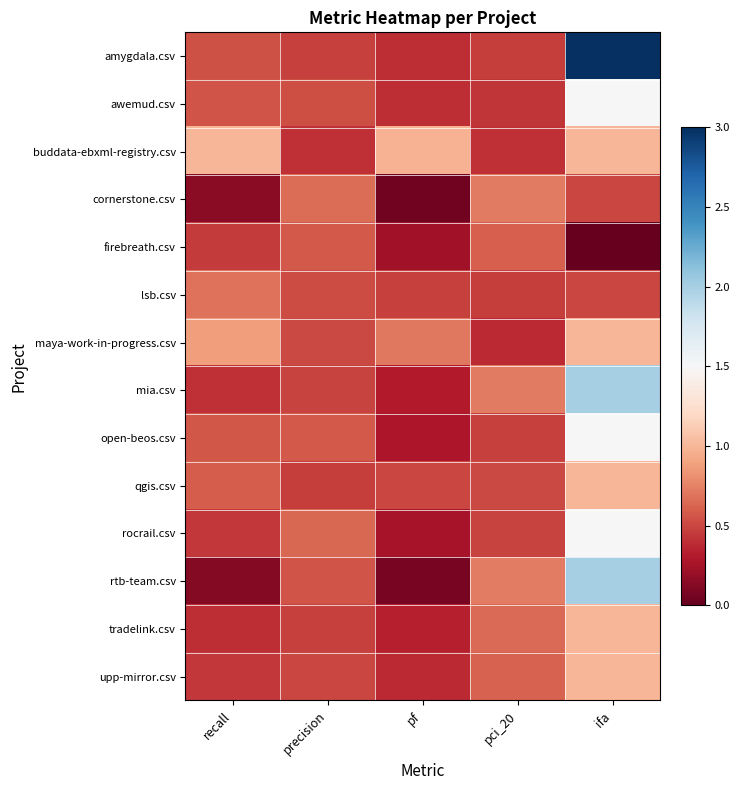

At which category is the sum across all series the highest?

ifa